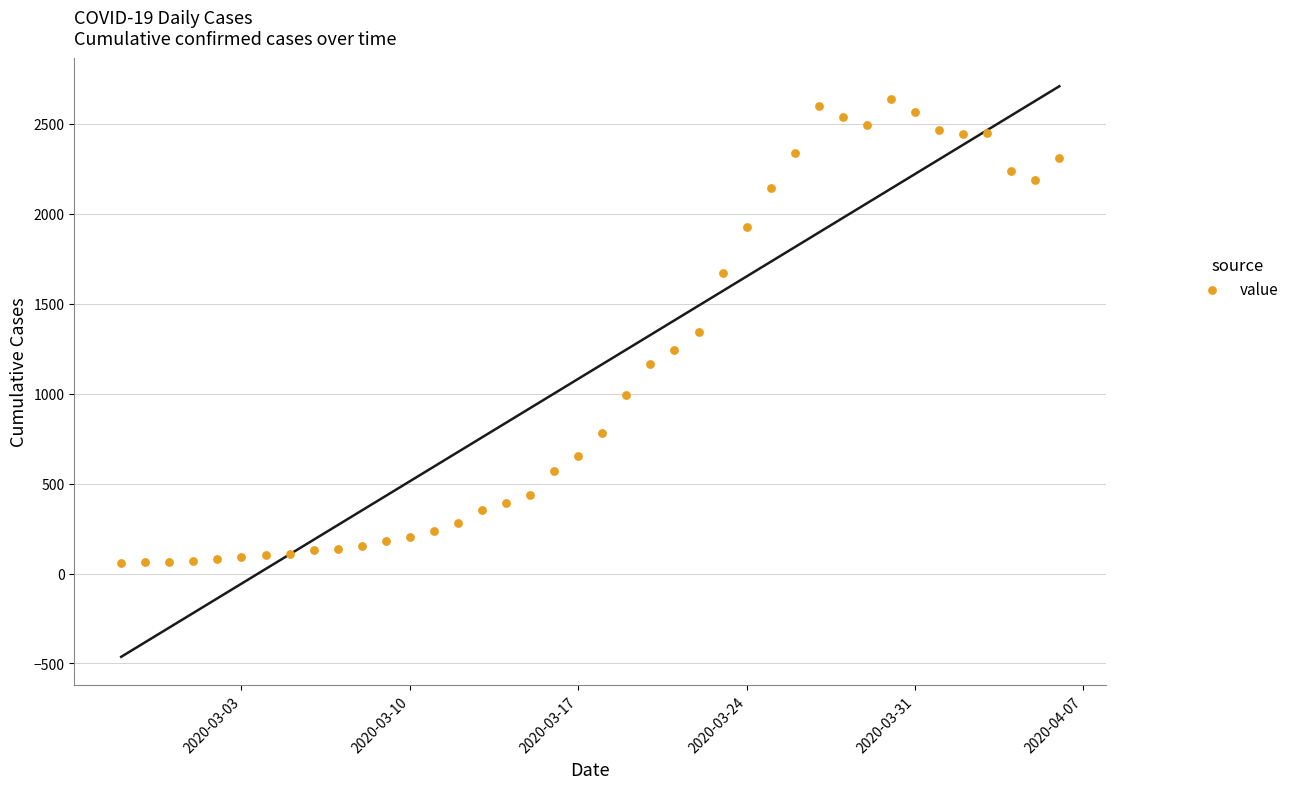

What is the range of Y values (max minus min)?

2576